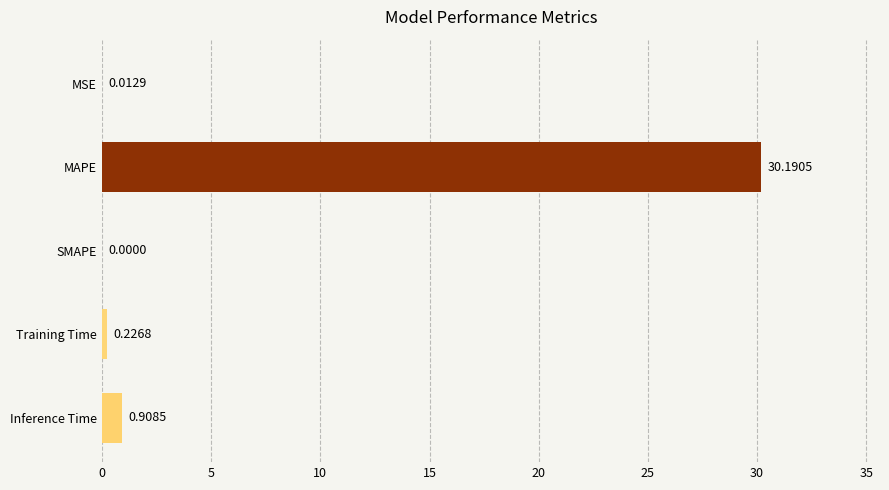

Where is the data nearest to the value 15?

Inference Time